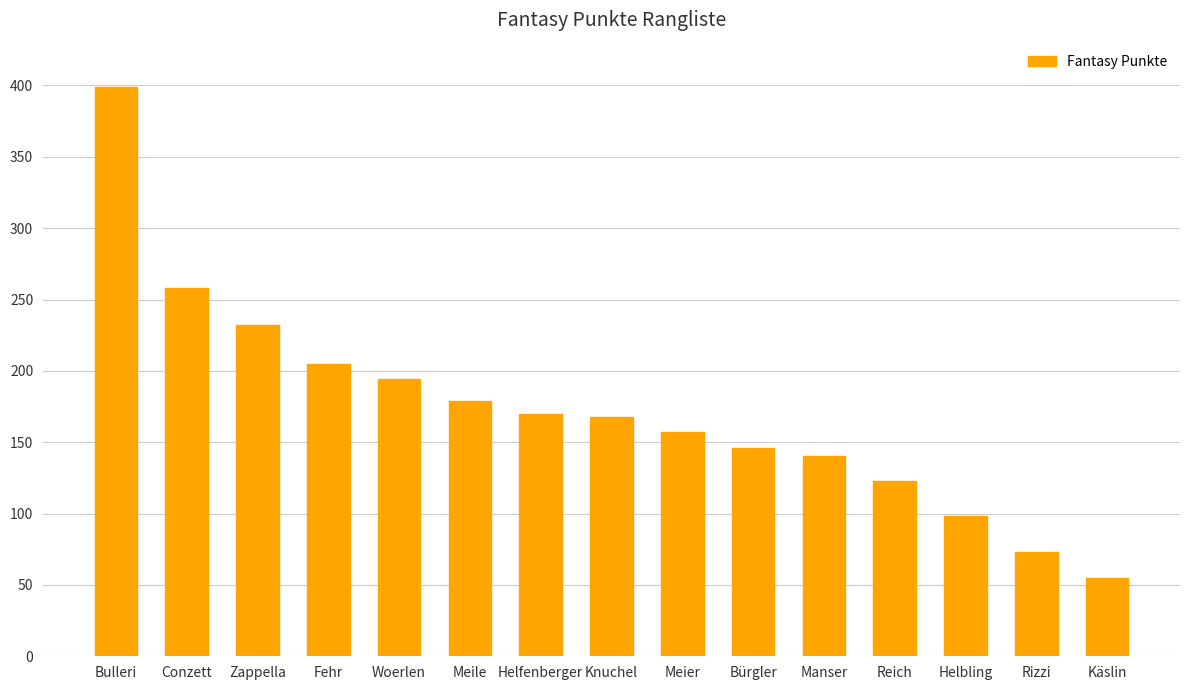

True or false: the data shows 55 at Käslin.

True